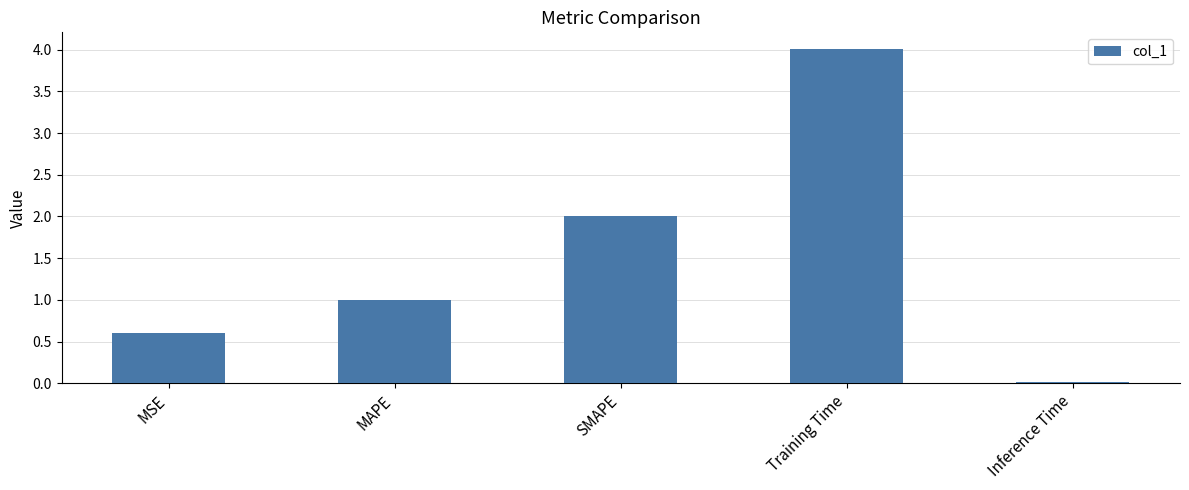

Where is the data nearest to the value 2?

SMAPE